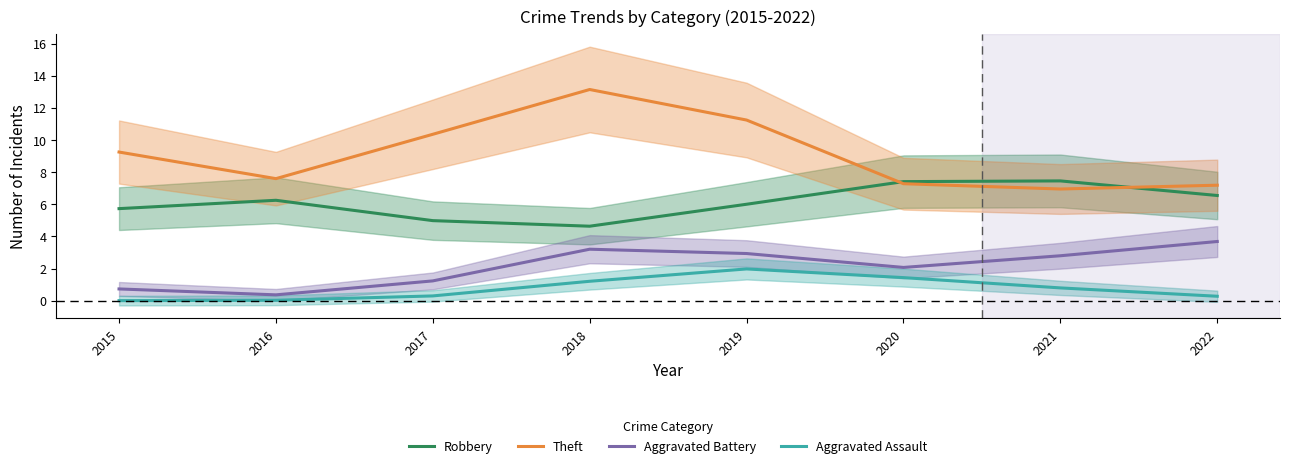

At which label does Robbery first exceed 6?

2016